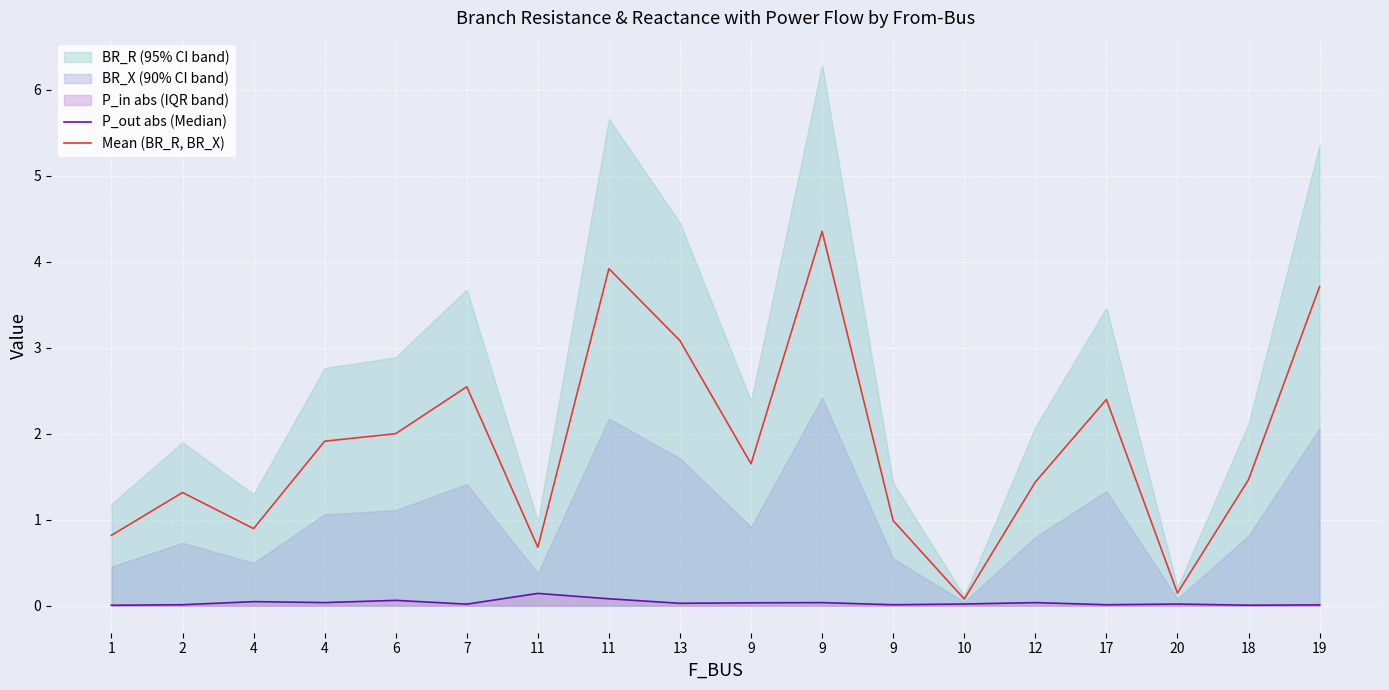

What is the maximum value for Mean (BR_R, BR_X)?

4.4